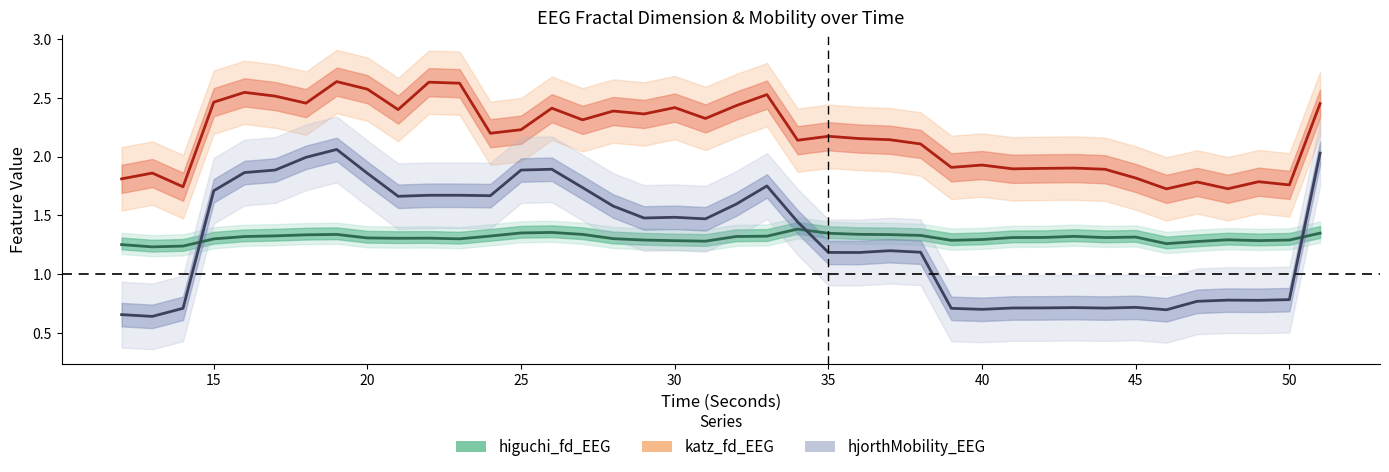

Reading left to right, what are all the values shown in this chart?

higuchi_fd_EEG: 1.3	1.2	1.2	1.3	1.3	1.3	1.3	1.3	1.3	1.3	1.3	1.3	1.3	1.4	1.4	1.3	1.3	1.3	1.3	1.3	1.3	1.3	1.4	1.3	1.3	1.3	1.3	1.3	1.3	1.3	1.3	1.3	1.3	1.3	1.3	1.3	1.3	1.3	1.3	1.3
katz_fd_EEG: 1.8	1.9	1.7	2.5	2.5	2.5	2.5	2.6	2.6	2.4	2.6	2.6	2.2	2.2	2.4	2.3	2.4	2.4	2.4	2.3	2.4	2.5	2.1	2.2	2.2	2.1	2.1	1.9	1.9	1.9	1.9	1.9	1.9	1.8	1.7	1.8	1.7	1.8	1.8	2.5
hjorthMobility_EEG: 0.7	0.6	0.7	1.7	1.9	1.9	2.0	2.1	1.9	1.7	1.7	1.7	1.7	1.9	1.9	1.7	1.6	1.5	1.5	1.5	1.6	1.8	1.4	1.2	1.2	1.2	1.2	0.7	0.7	0.7	0.7	0.7	0.7	0.7	0.7	0.8	0.8	0.8	0.8	2.0